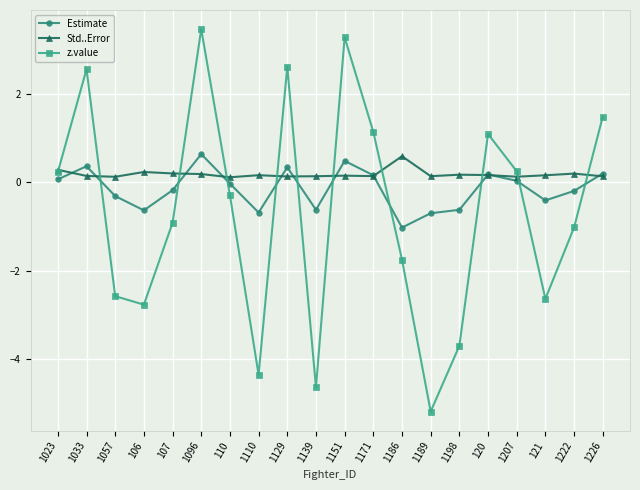

What is the label of the 14th point from the left?

1189